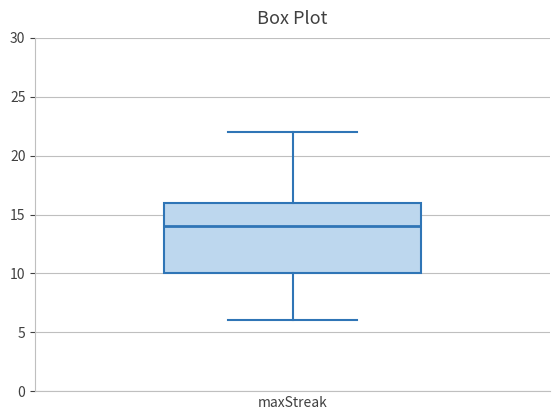

Transcribe this box plot: give where the median line is, the range the box spans, and where the two whiskers end, as read against the y-axis. The values are not printed on the chart, so give them approximately, as read against the axis.

median 14, box 10 to 16, whiskers 6 to 22